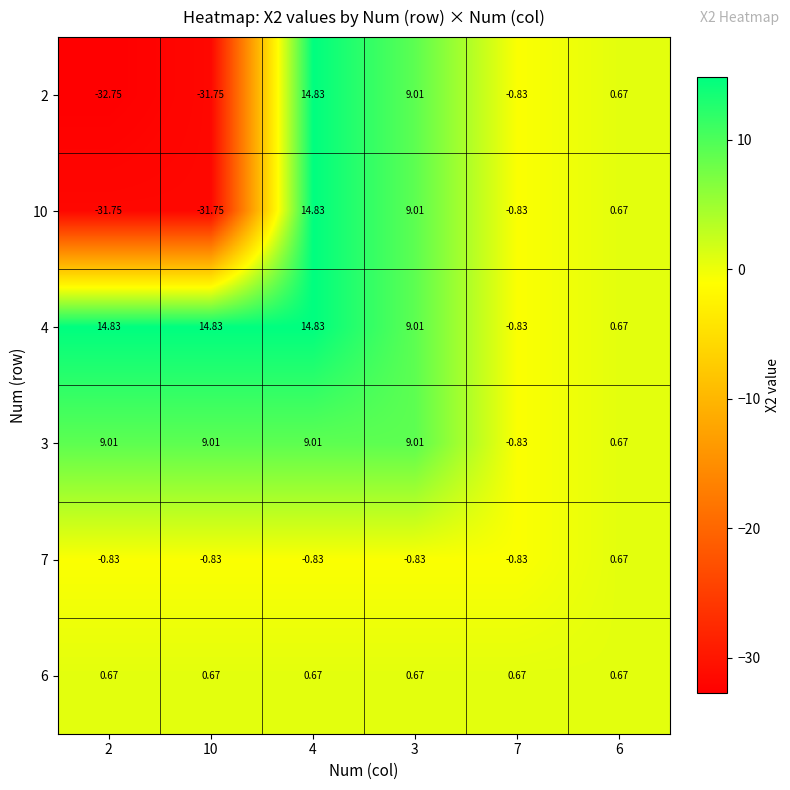

How many distinct data groups are displayed?

6